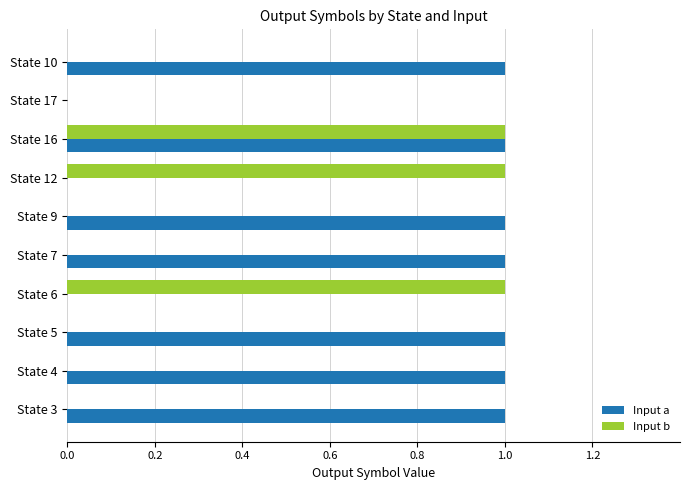

What are all the series names shown in the legend?

Input a, Input b